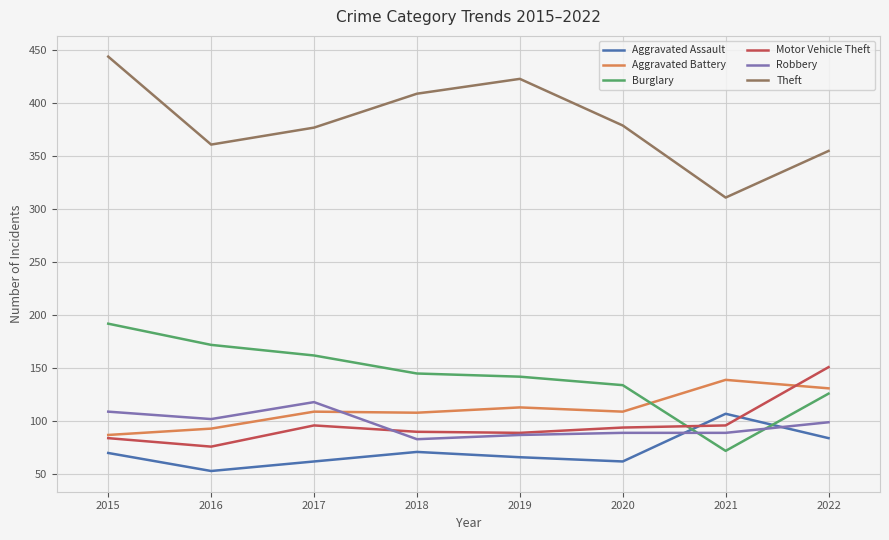

True or false: Burglary and Motor Vehicle Theft intersect in this chart.

True